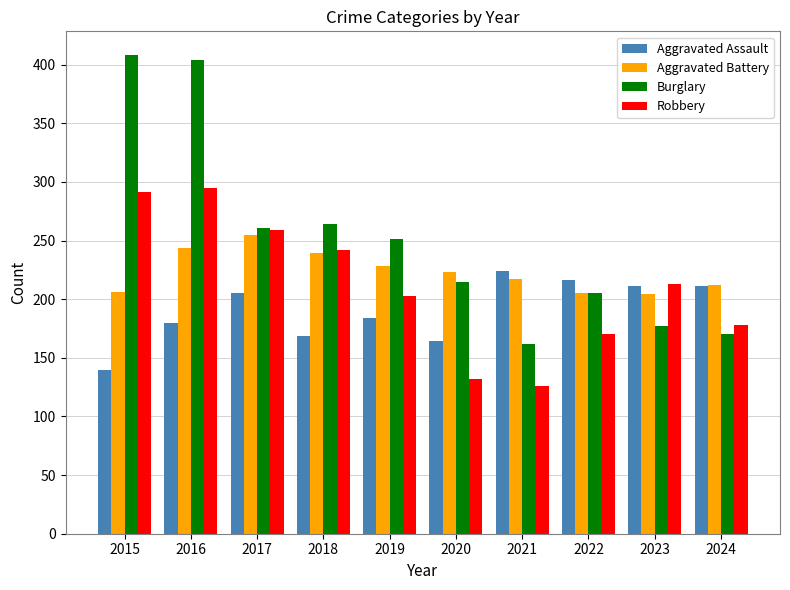

At how many categories does at least one series exceed 334?

2